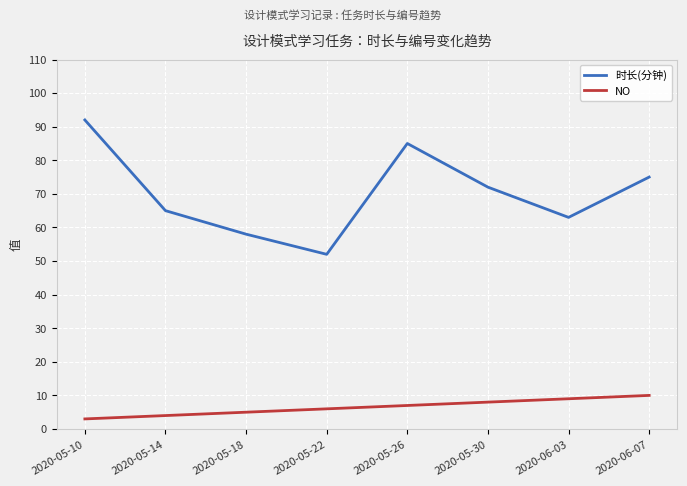

Does the chart have visible grid lines?

Yes